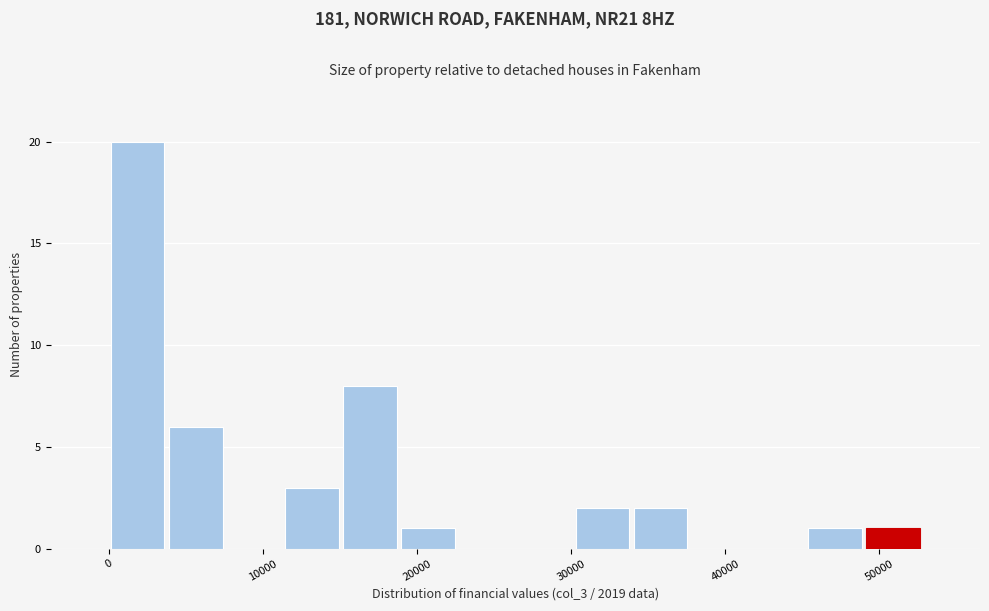

Read against the x-axis, roughly where is the centre of the tallest bar?

2000